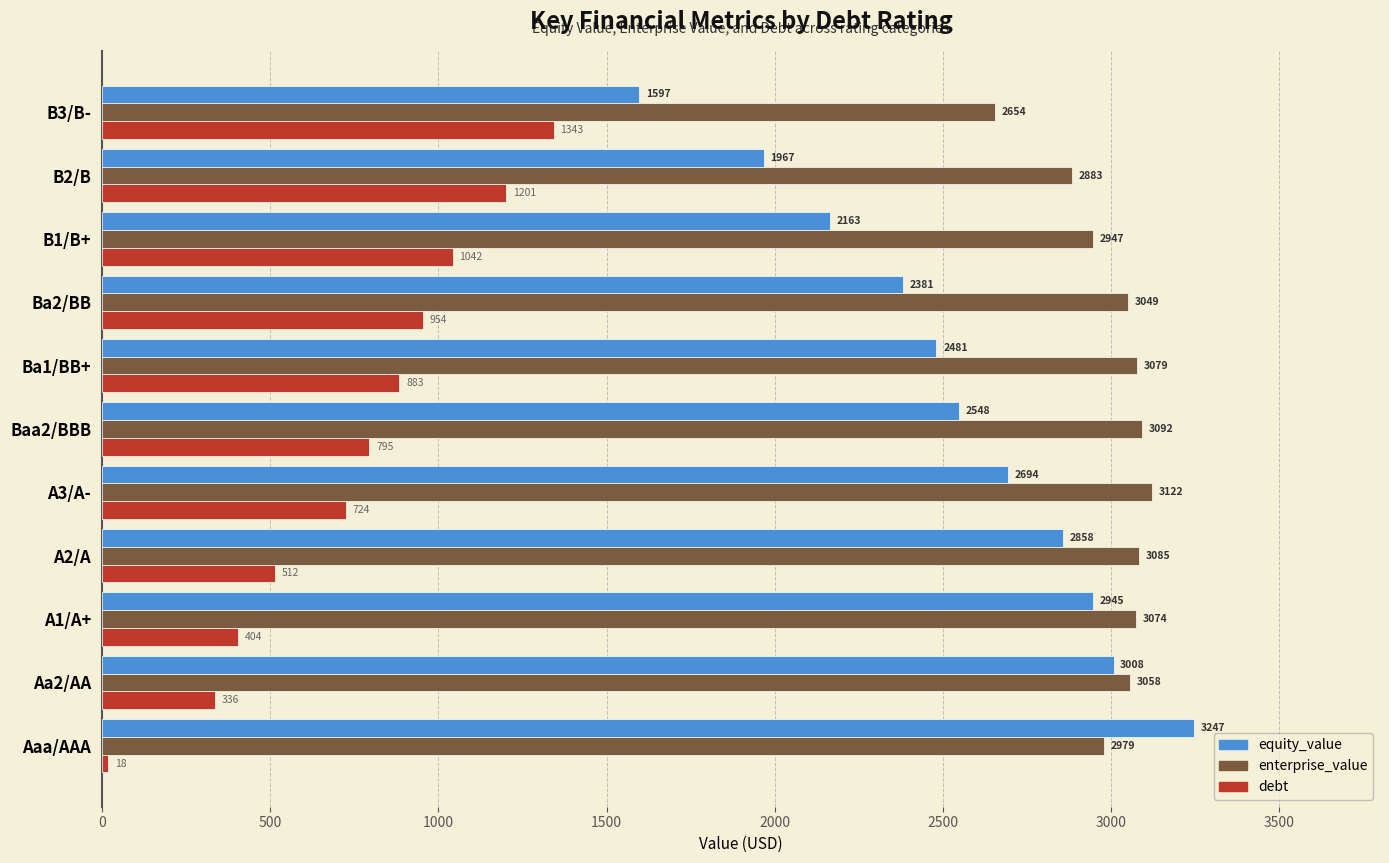

What value does the debt series have at A3/A-?

724.2